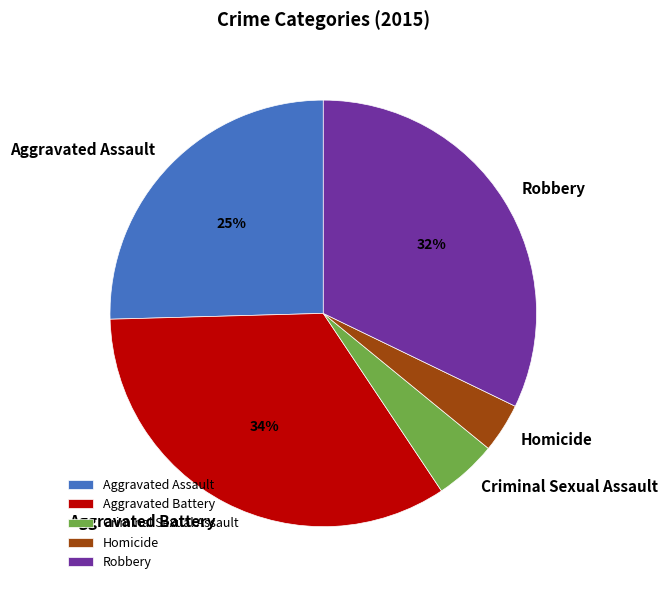

What percentage is the Aggravated Battery slice, to the nearest percent?

34%